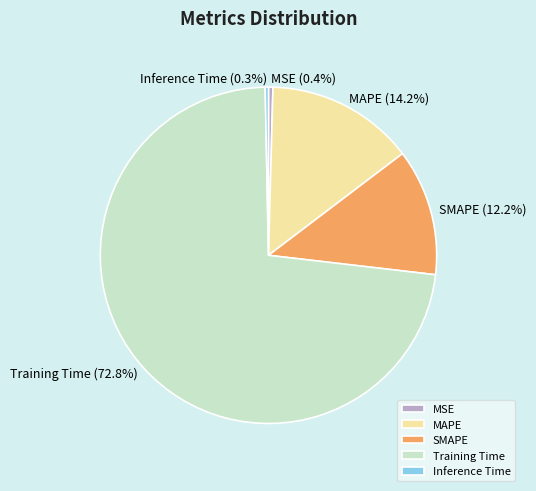

To the nearest percent, what is the difference between the largest and smallest slice percentages?

73%